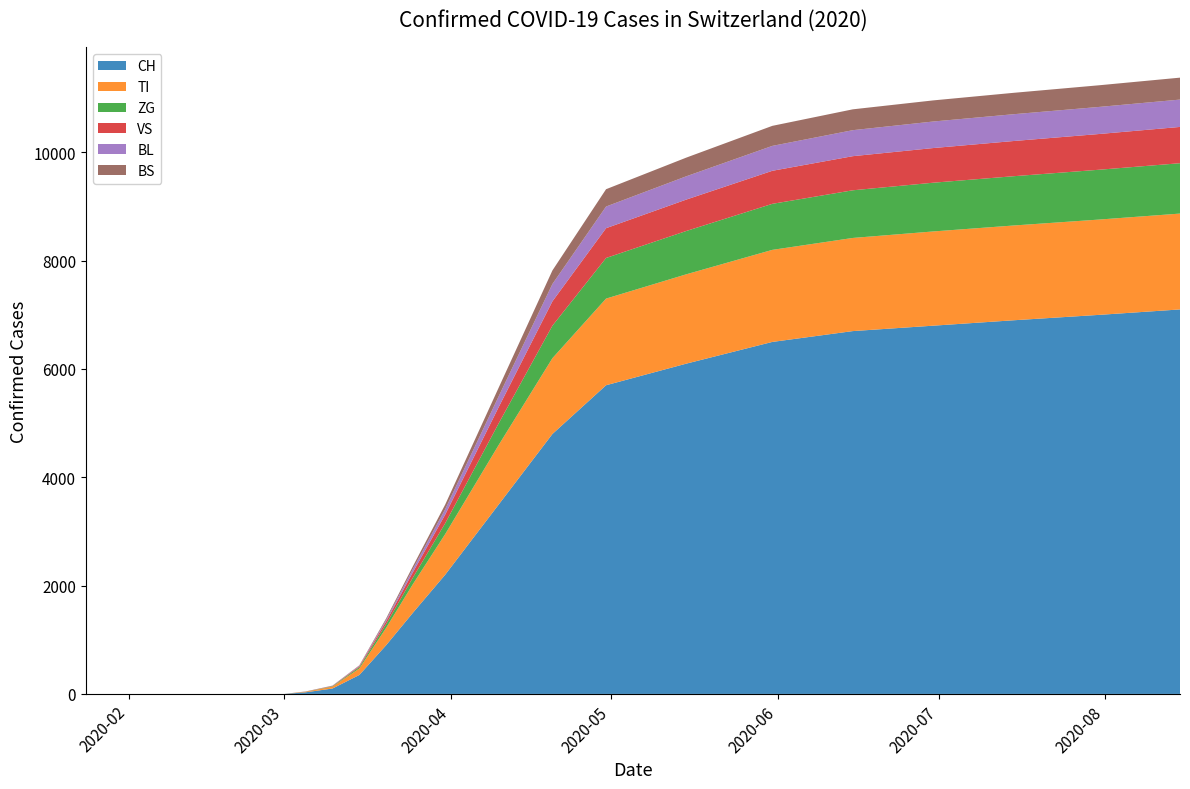

Reading left to right, extract all data points from this chart.

CH: 0	0	0	0	30	100	350	900	1500	2200	3500	4800	5700	6100	6500	6700	6800	6900	7000	7100
TI: 0	0	0	0	10	35	120	320	530	750	1100	1400	1600	1650	1700	1720	1740	1750	1760	1770
ZG: 0	0	0	0	2	8	25	70	120	200	400	600	750	800	850	880	900	910	920	930
VS: 0	0	0	0	2	5	15	50	100	160	300	450	550	580	610	630	640	650	660	670
BL: 0	0	0	0	1	3	10	30	60	100	200	320	400	430	460	480	490	495	500	505
BS: 0	0	0	0	1	3	8	25	50	85	160	250	320	345	370	385	390	395	400	405